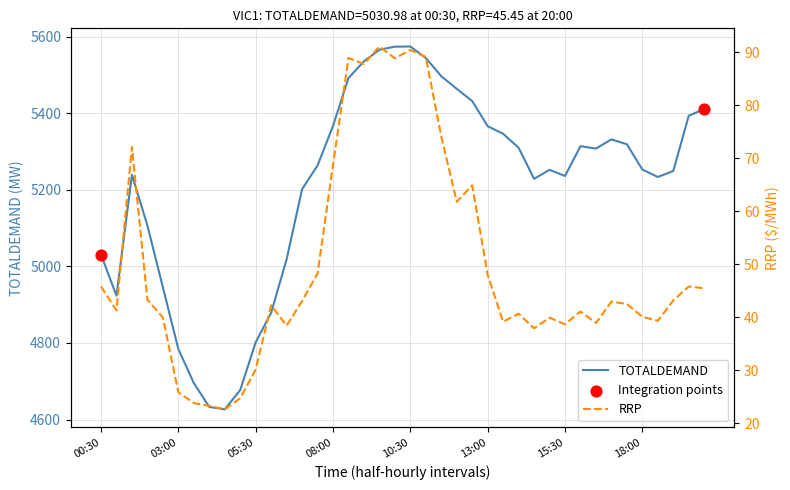

Is the value of TOTALDEMAND at 03:30 greater than the value of RRP at 09:00?

Yes